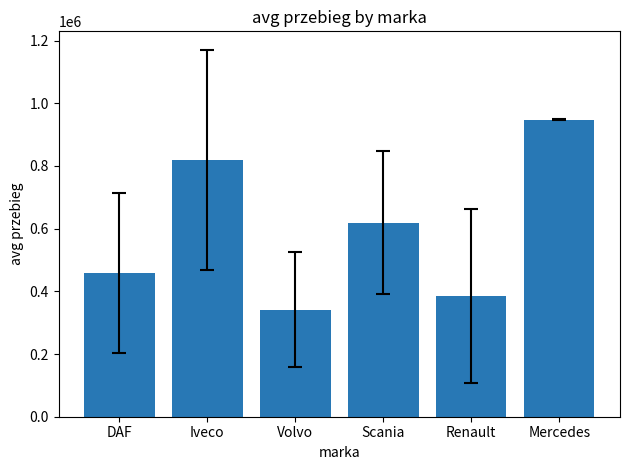

Count the number of data series in this chart.

1